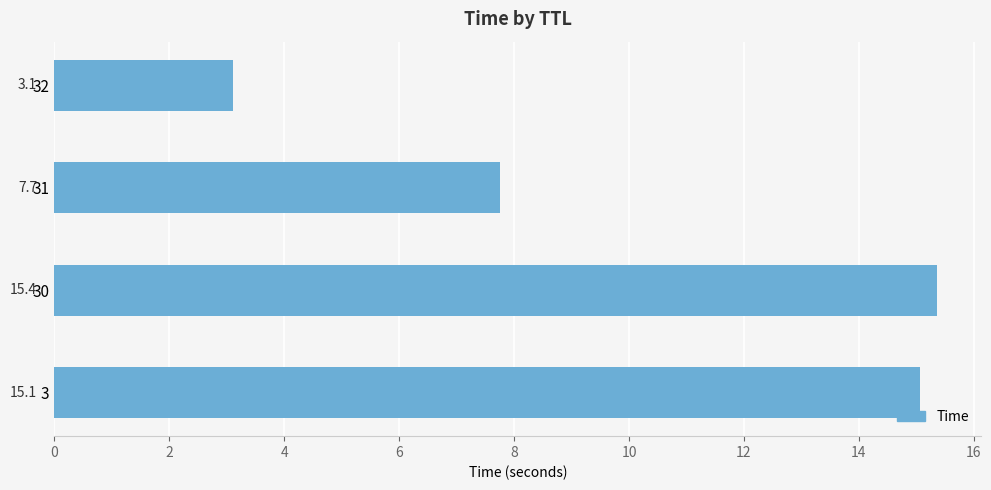

Approximately how many times larger is the value at 31 compared to 30?

0.5